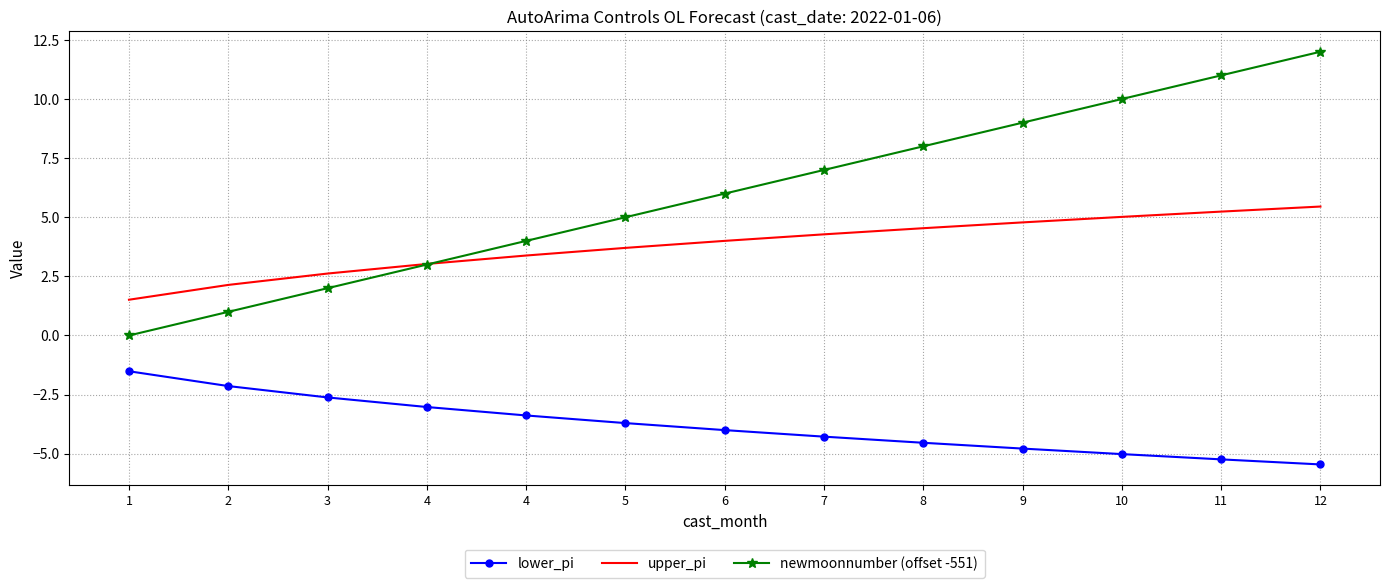

What are all the series names shown in the legend?

lower_pi, upper_pi, newmoonnumber (offset -551)